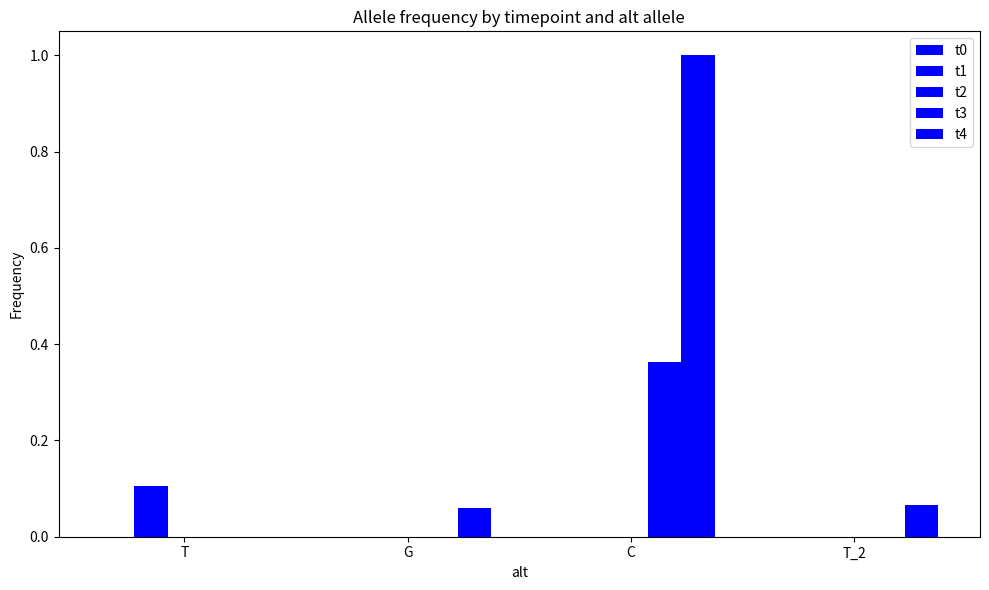

At which category does the chart reach its peak across all series?

C